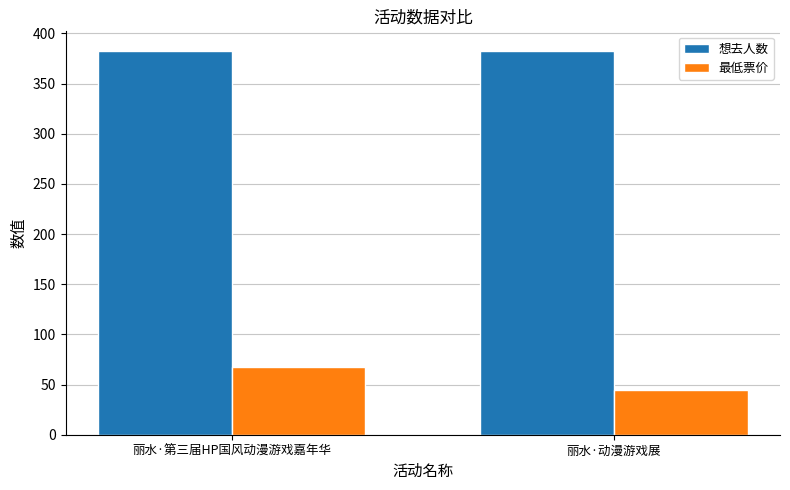

At how many categories does at least one series exceed 360?

2